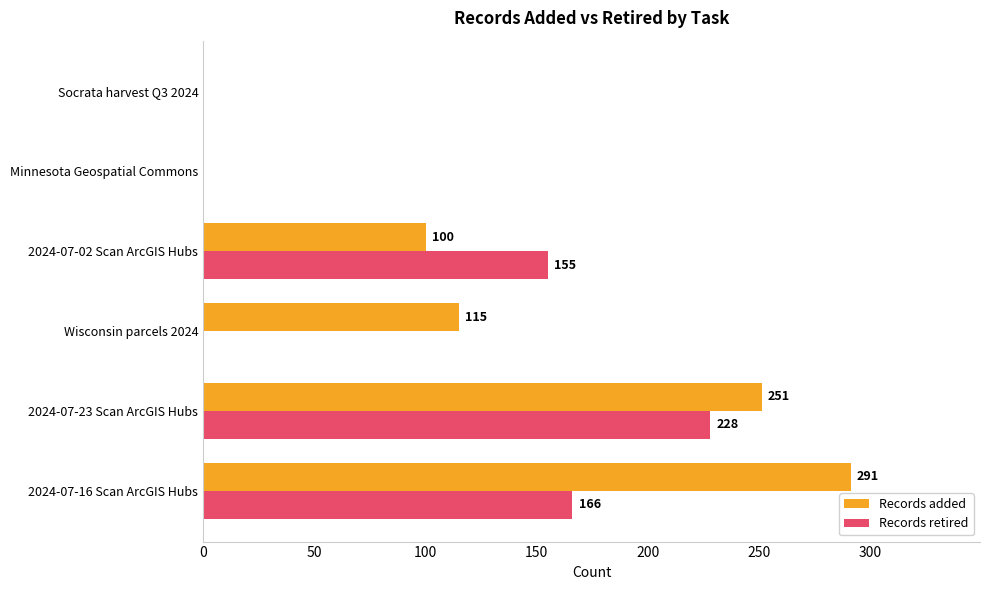

How many values in Records added are above zero?

4